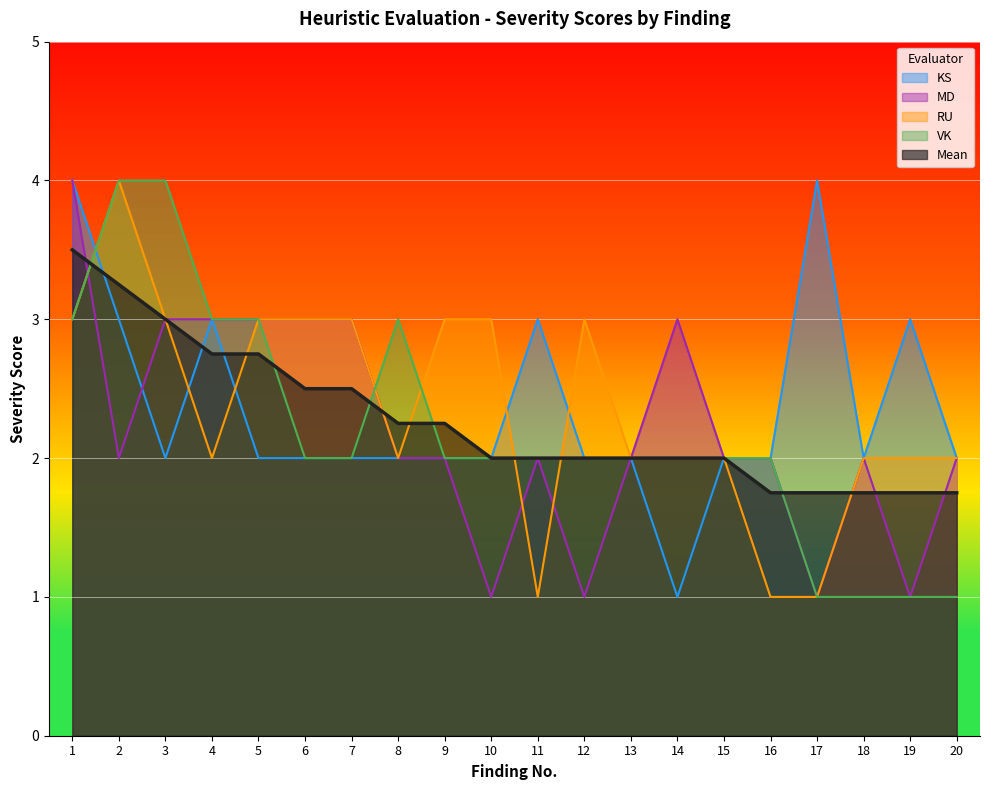

The MD series shows 3.0 at 5. True or false?

True